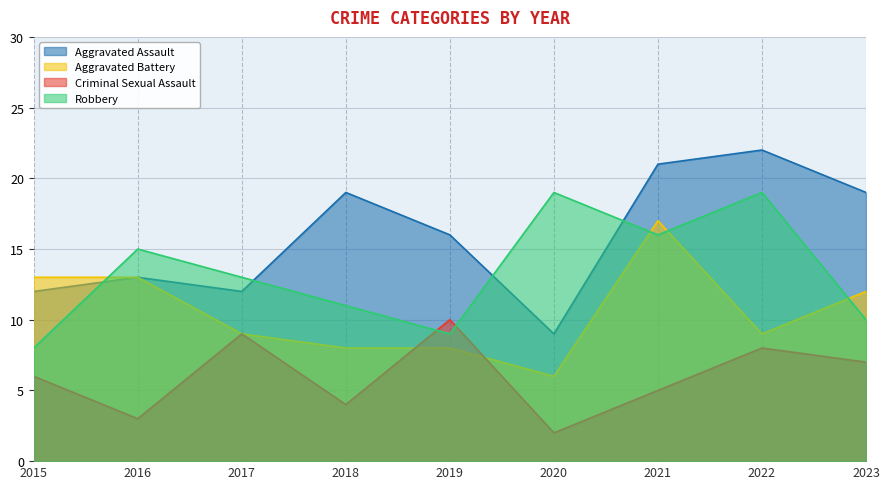

Reading right to left, transcribe all the data shown in this chart.

Aggravated Assault: 2023=19	2022=22	2021=21	2020=9	2019=16	2018=19	2017=12	2016=13	2015=12
Aggravated Battery: 2023=12	2022=9	2021=17	2020=6	2019=8	2018=8	2017=9	2016=13	2015=13
Criminal Sexual Assault: 2023=7	2022=8	2021=5	2020=2	2019=10	2018=4	2017=9	2016=3	2015=6
Robbery: 2023=10	2022=19	2021=16	2020=19	2019=9	2018=11	2017=13	2016=15	2015=8